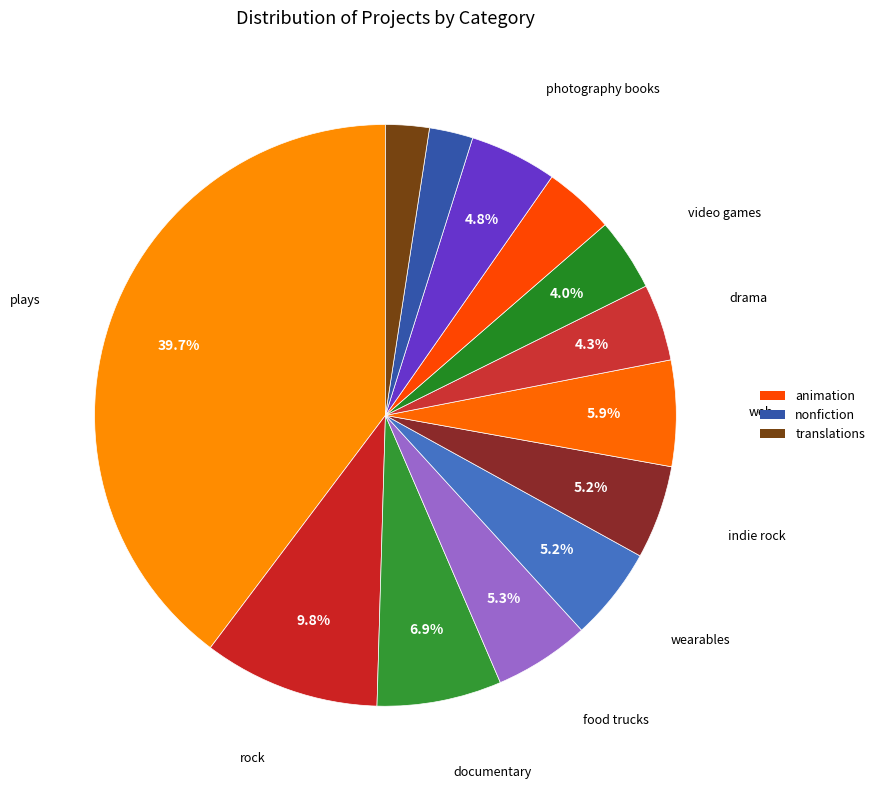

To the nearest percent, what is the average slice percentage?

8%